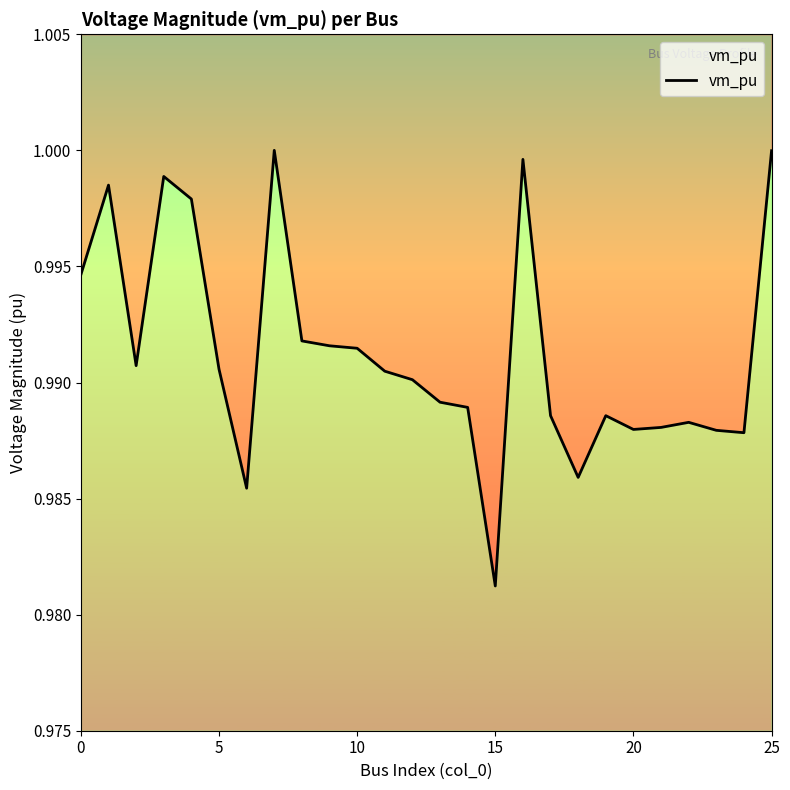

At which category does the chart reach its peak across all series?

7